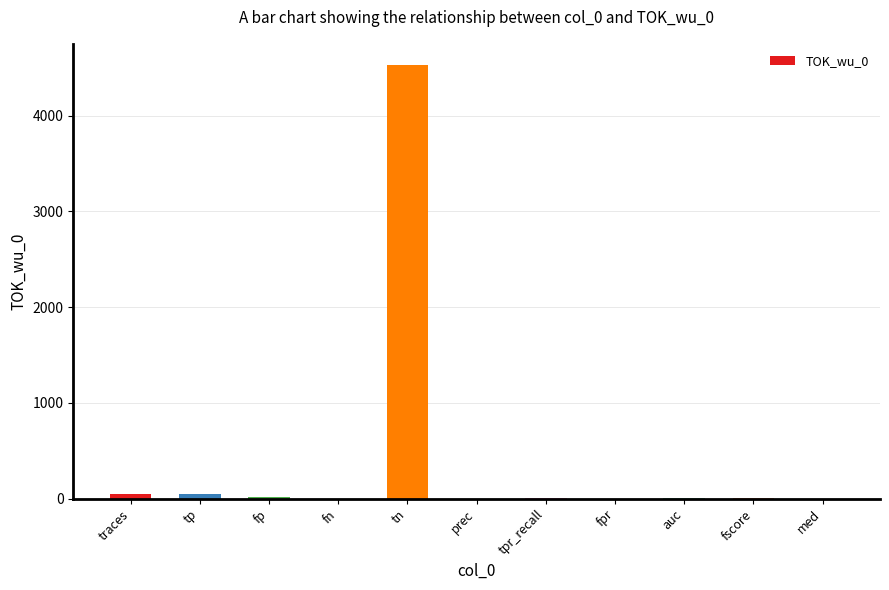

Are the bars grouped side by side (vs. stacked)?

No